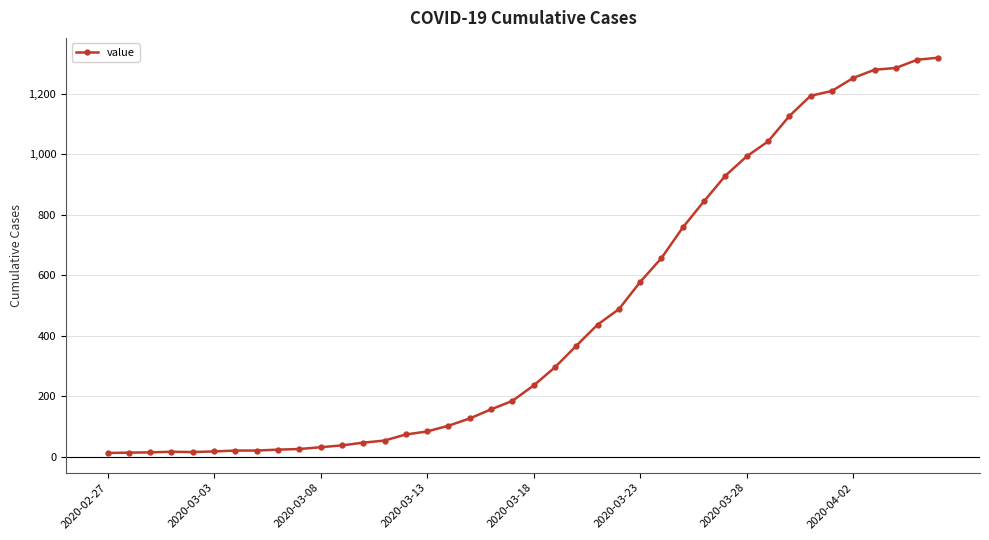

What is the greatest value displayed?

1319